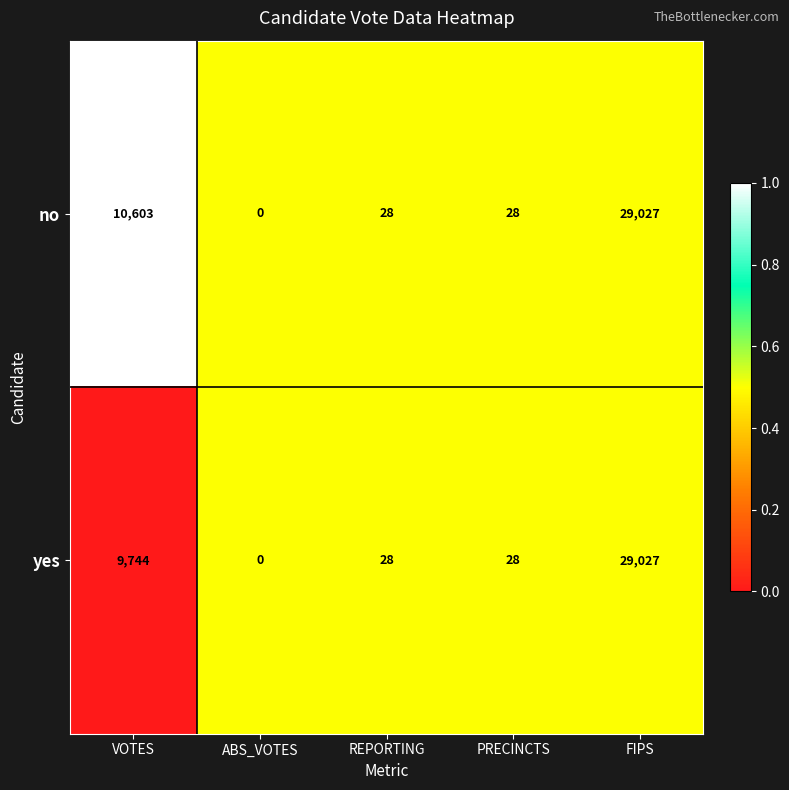

What is the sum of the yes values at PRECINCTS and REPORTING?

56